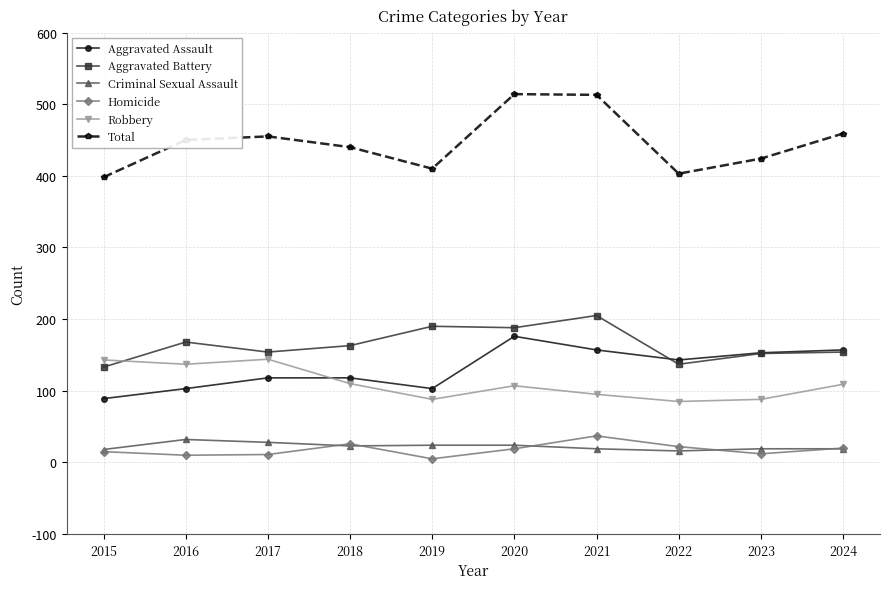

What is the difference between the maximum and minimum values in the Homicide series?

32